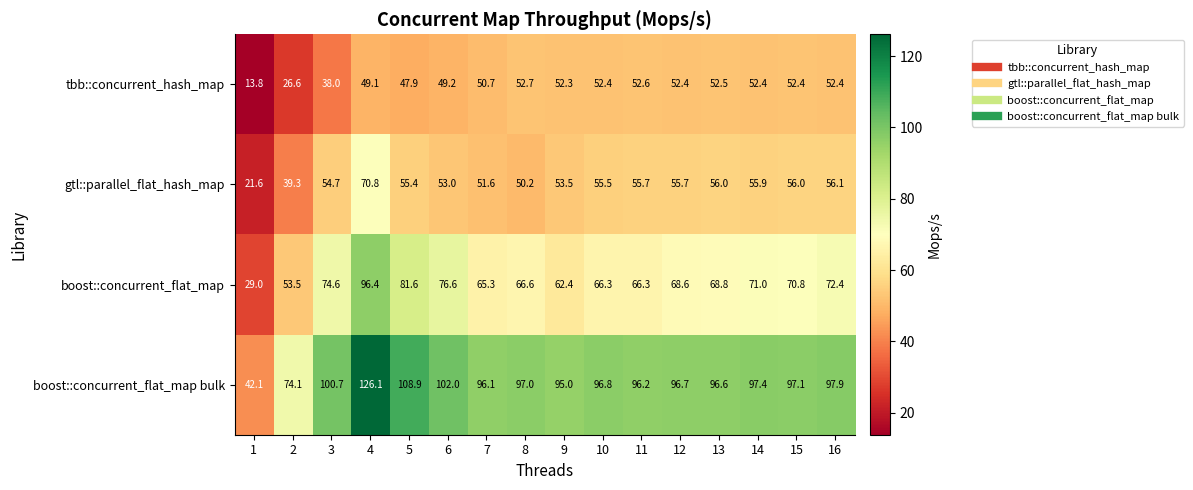

What is the difference between the second highest and minimum values in the boost::concurrent_flat_map bulk series?

66.8